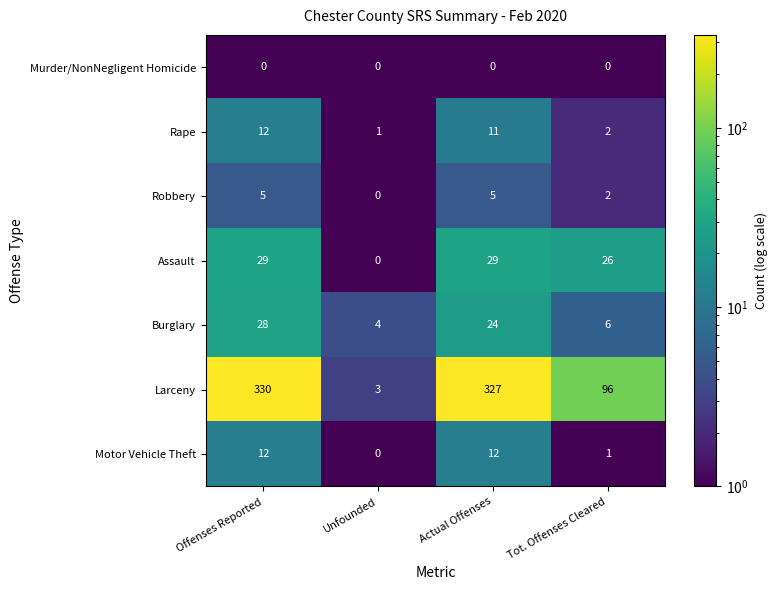

Which category has the lowest value in the Motor Vehicle Theft series?

Unfounded